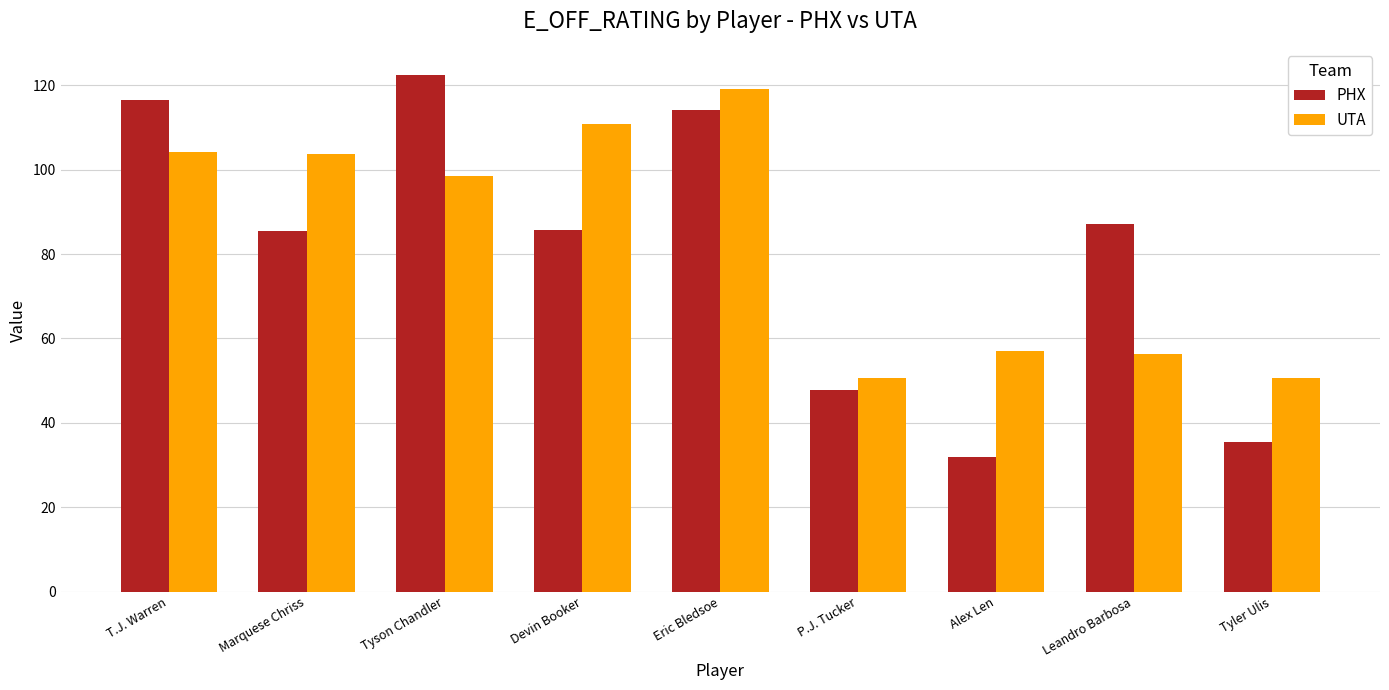

What is the difference between the maximum and minimum values in the PHX series?

90.7